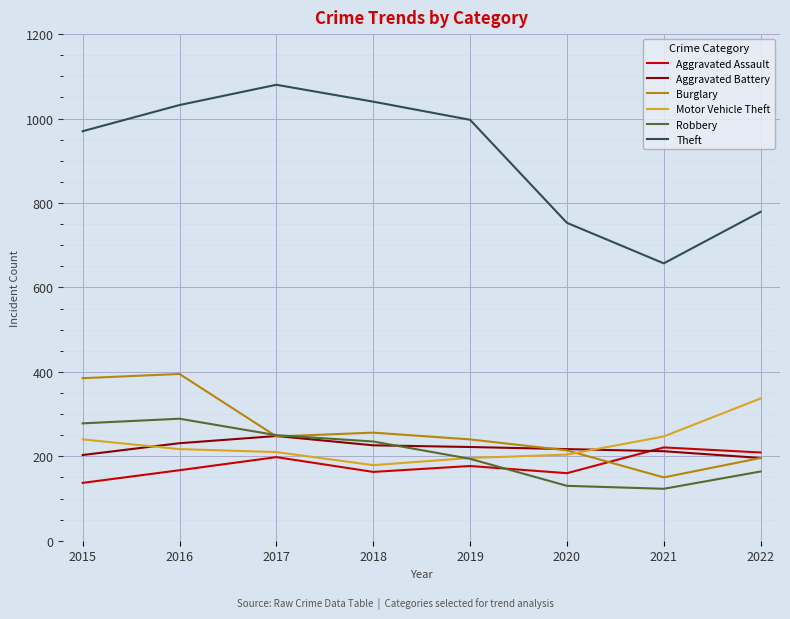

Which series ends up on top after the final intersection of Burglary and Aggravated Assault?

Aggravated Assault